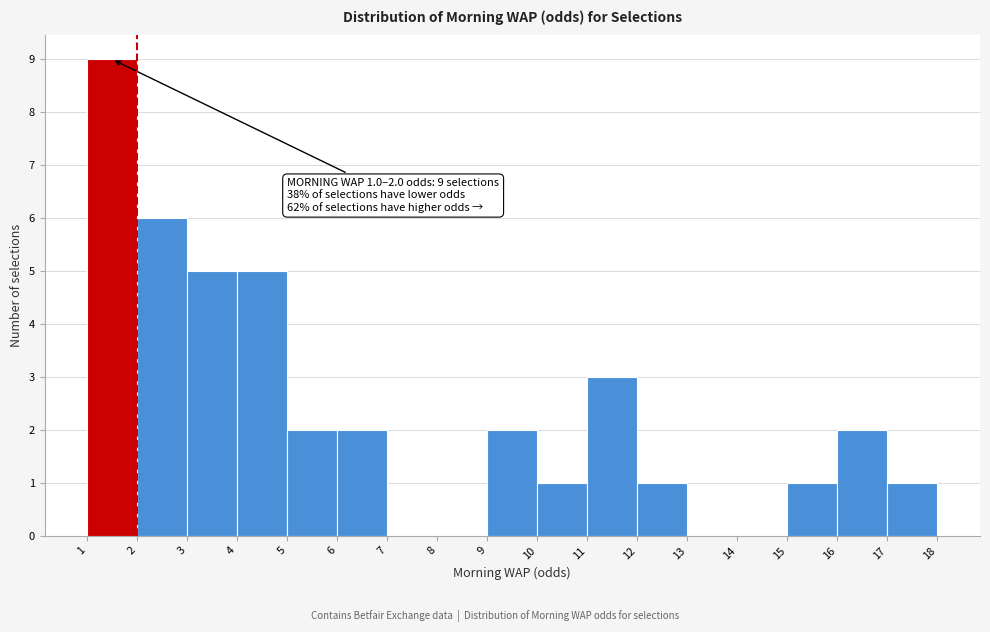

Over which range of the x-axis is the bar tallest?

1 to 2